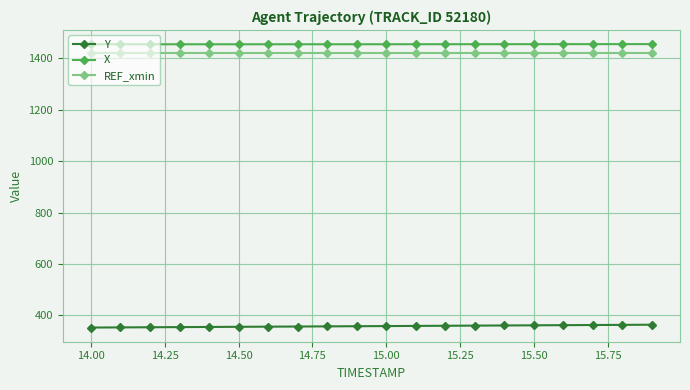

What is the average value of the X series?

1454.4